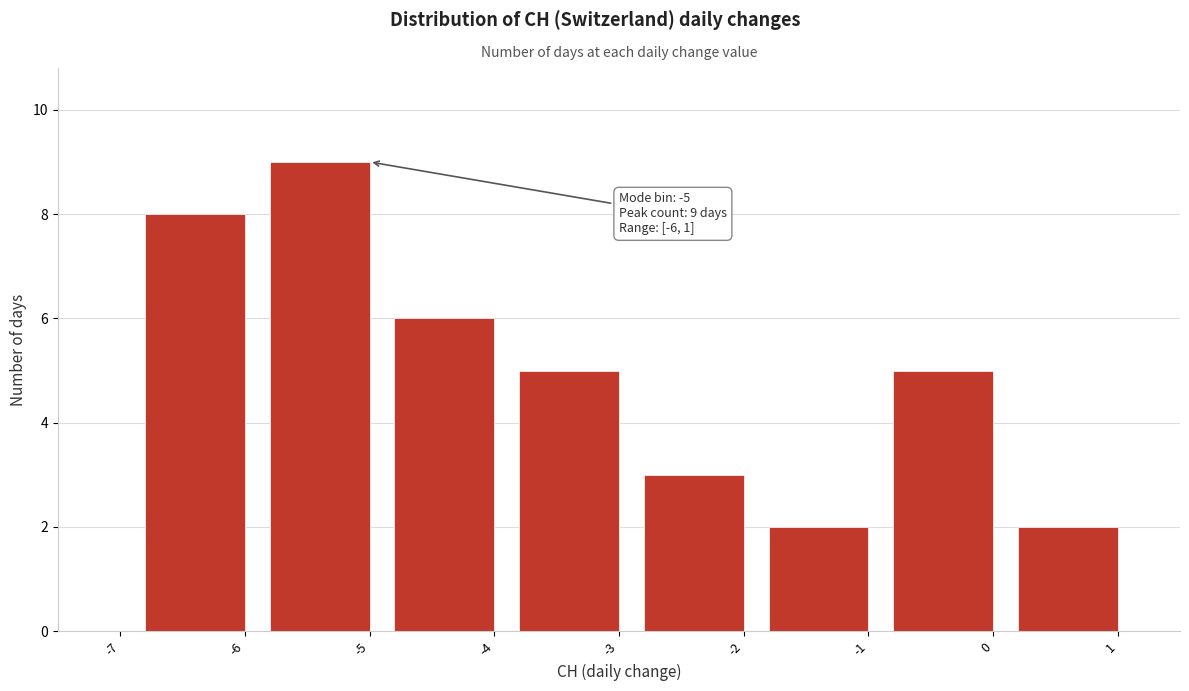

Reading left to right, extract all data points from this chart.

-7=0	-6=8	-5=9	-4=6	-3=5	-2=3	-1=2	0=5	1=2